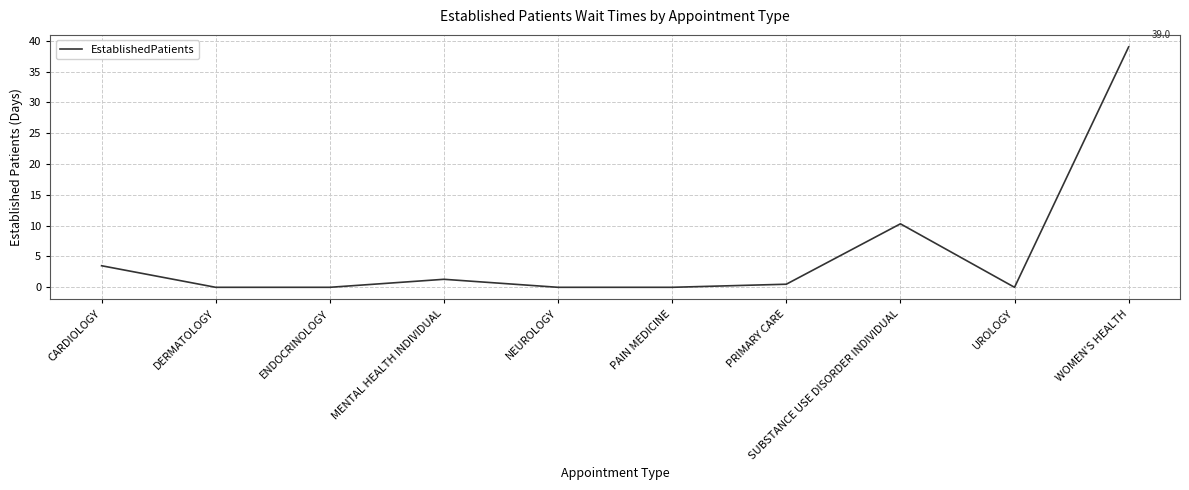

Reading left to right, transcribe all the data shown in this chart.

CARDIOLOGY=3.5	DERMATOLOGY=0.0	ENDOCRINOLOGY=0.0	MENTAL HEALTH INDIVIDUAL=1.3	NEUROLOGY=0.0	PAIN MEDICINE=0.0	PRIMARY CARE=0.5	SUBSTANCE USE DISORDER INDIVIDUAL=10.3	UROLOGY=0.0	WOMEN'S HEALTH=39.0